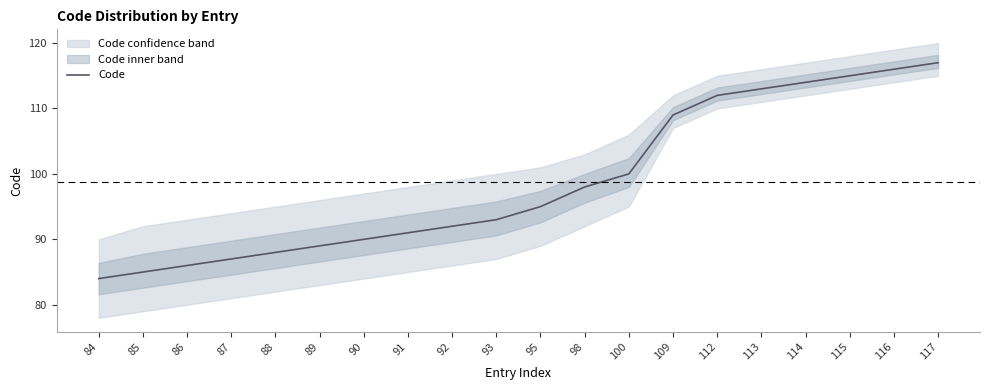

List the labels in order of value, largest first.

117, 116, 115, 114, 113, 112, 109, 100, 98, 95, 93, 92, 91, 90, 89, 88, 87, 86, 85, 84